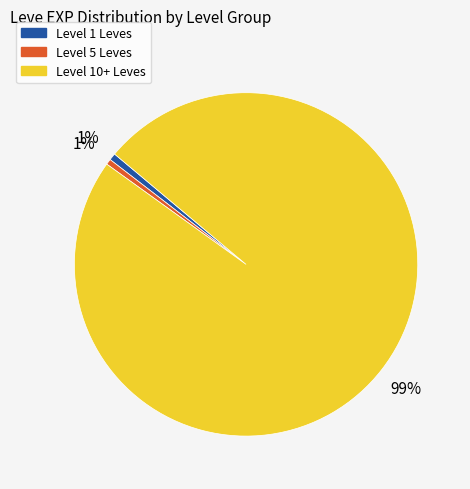

What percentage is the Level 1 Leves slice, to the nearest percent?

1%